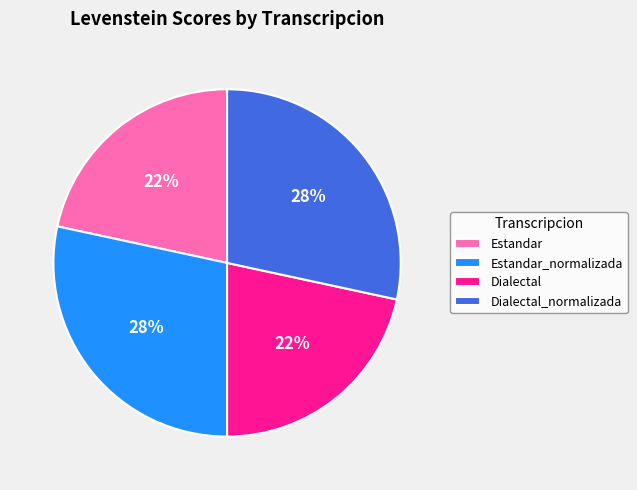

The Estandar_normalizada slice represents 21% of the pie. True or false?

False